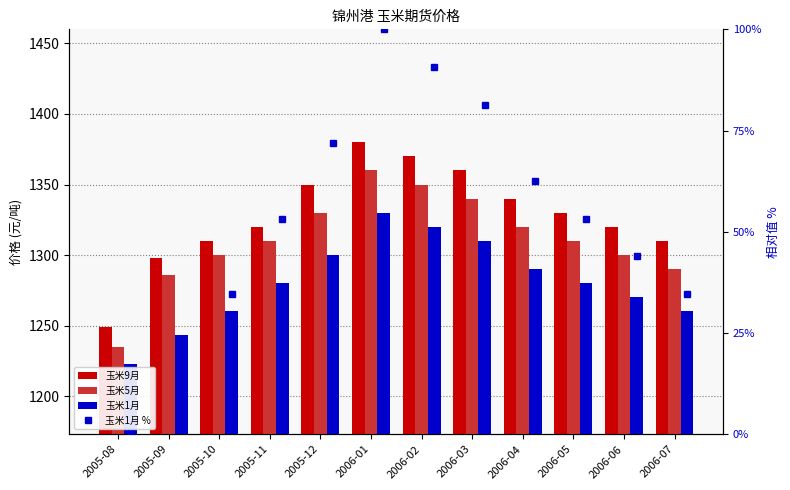

What position from the right is 2006-01?

7